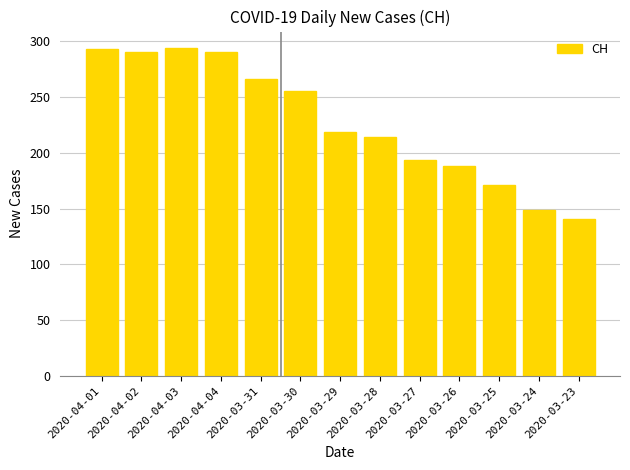

What is the sum of the values at 2020-04-03 and 2020-04-01?

587